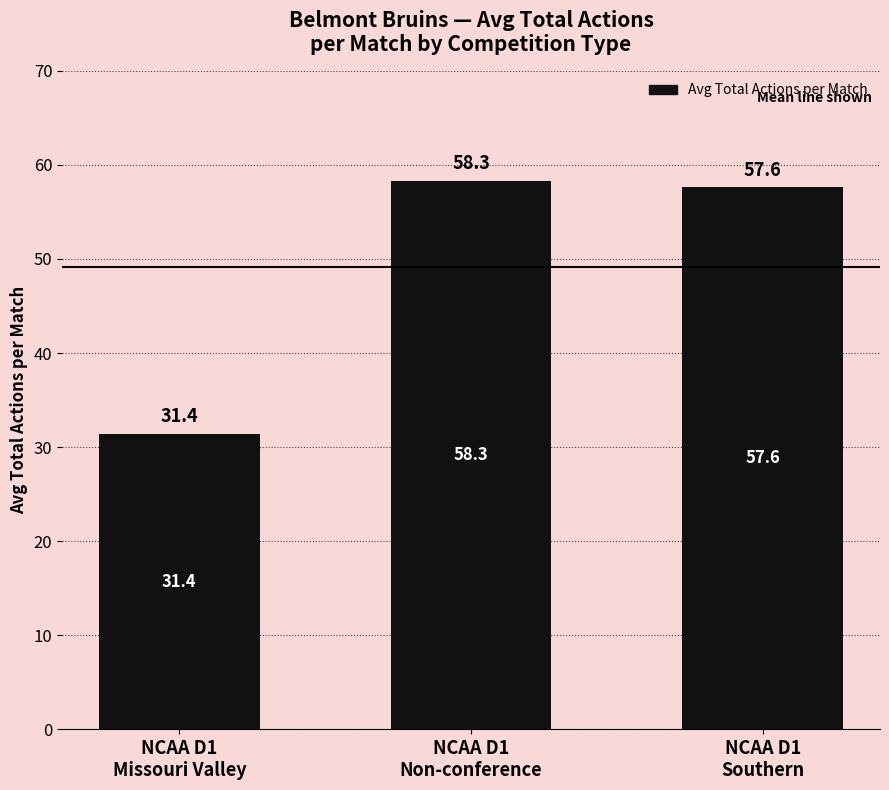

What is the maximum value shown in the chart?

58.3